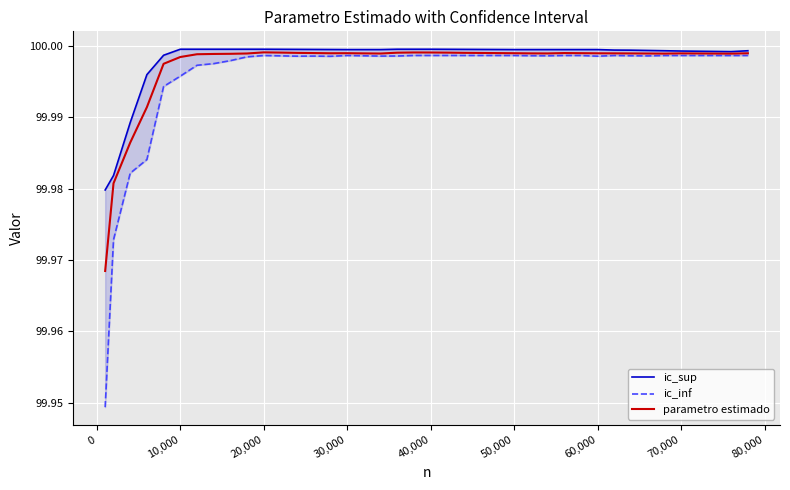

Reading left to right, transcribe all the data shown in this chart.

ic_sup: 100.0	100.0	100.0	100.0	100.0	100.0	100.0	100.0	100.0	100.0	100.0	100.0	100.0	100.0	100.0	100.0	100.0	100.0	100.0	100.0	100.0	100.0	100.0	100.0	100.0	100.0	100.0	100.0	100.0	100.0	100.0	100.0	100.0	100.0	100.0	100.0	100.0	100.0	100.0	100.0
ic_inf: 99.9	100.0	100.0	100.0	100.0	100.0	100.0	100.0	100.0	100.0	100.0	100.0	100.0	100.0	100.0	100.0	100.0	100.0	100.0	100.0	100.0	100.0	100.0	100.0	100.0	100.0	100.0	100.0	100.0	100.0	100.0	100.0	100.0	100.0	100.0	100.0	100.0	100.0	100.0	100.0
parametro estimado: 100.0	100.0	100.0	100.0	100.0	100.0	100.0	100.0	100.0	100.0	100.0	100.0	100.0	100.0	100.0	100.0	100.0	100.0	100.0	100.0	100.0	100.0	100.0	100.0	100.0	100.0	100.0	100.0	100.0	100.0	100.0	100.0	100.0	100.0	100.0	100.0	100.0	100.0	100.0	100.0